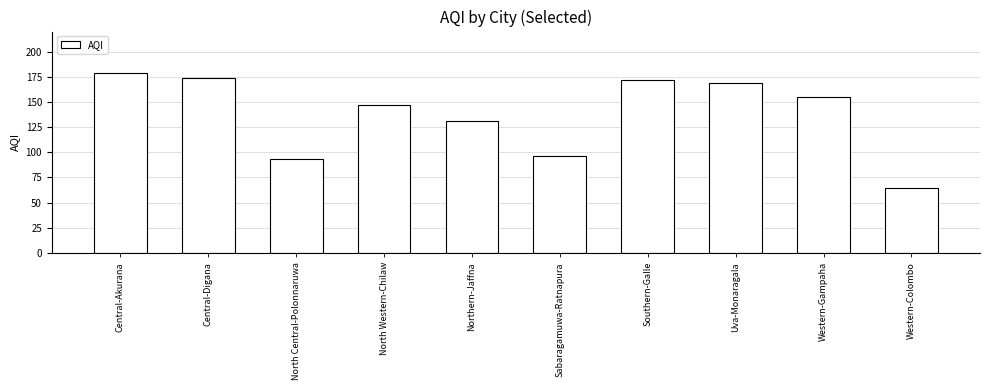

At which category does the chart reach its peak across all series?

Central-Akurana